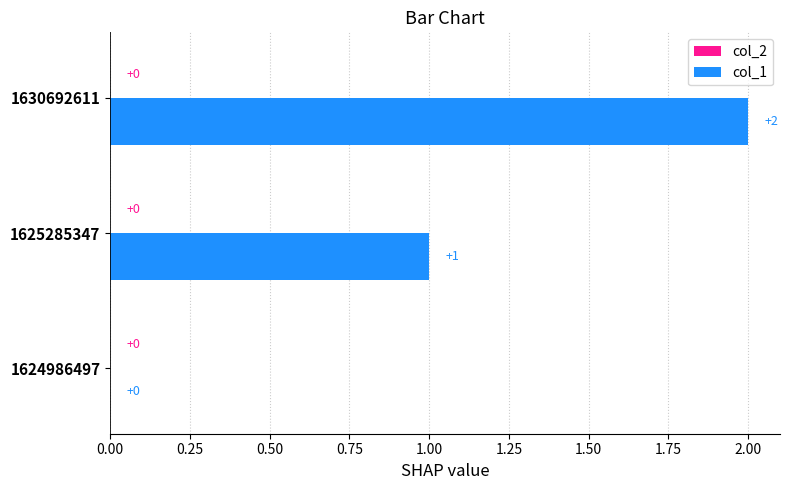

What is the sum of all values?

3